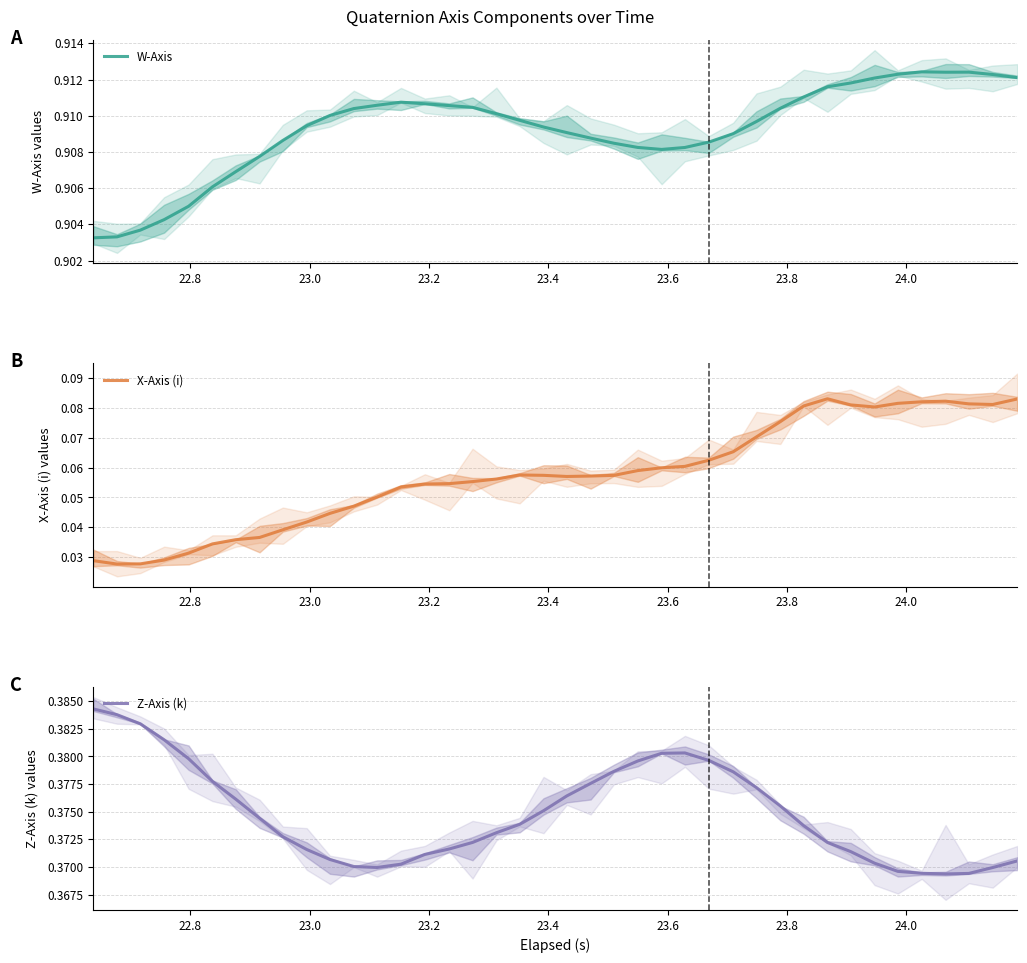

Reading left to right, extract all data points from this chart.

W-Axis: 0.9	0.9	0.9	0.9	0.9	0.9	0.9	0.9	0.9	0.9	0.9	0.9	0.9	0.9	0.9	0.9	0.9	0.9	0.9	0.9	0.9	0.9	0.9	0.9	0.9	0.9	0.9	0.9	0.9	0.9	0.9	0.9	0.9	0.9	0.9	0.9	0.9	0.9	0.9	0.9
X-Axis (i): 0.0	0.0	0.0	0.0	0.0	0.0	0.0	0.0	0.0	0.0	0.0	0.0	0.1	0.1	0.1	0.1	0.1	0.1	0.1	0.1	0.1	0.1	0.1	0.1	0.1	0.1	0.1	0.1	0.1	0.1	0.1	0.1	0.1	0.1	0.1	0.1	0.1	0.1	0.1	0.1
Z-Axis (k): 0.4	0.4	0.4	0.4	0.4	0.4	0.4	0.4	0.4	0.4	0.4	0.4	0.4	0.4	0.4	0.4	0.4	0.4	0.4	0.4	0.4	0.4	0.4	0.4	0.4	0.4	0.4	0.4	0.4	0.4	0.4	0.4	0.4	0.4	0.4	0.4	0.4	0.4	0.4	0.4